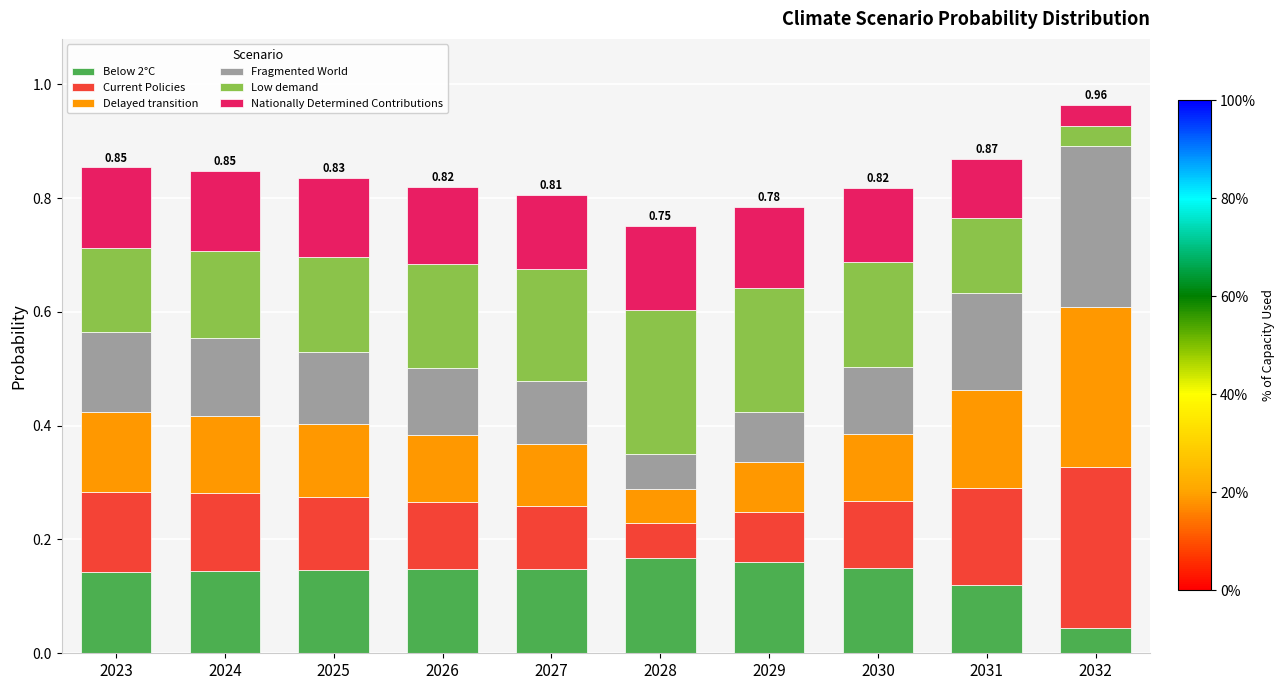

List the series in order of their peak value, lowest first.

Nationally Determined Contributions, Below 2°C, Low demand, Delayed transition, Current Policies, Fragmented World